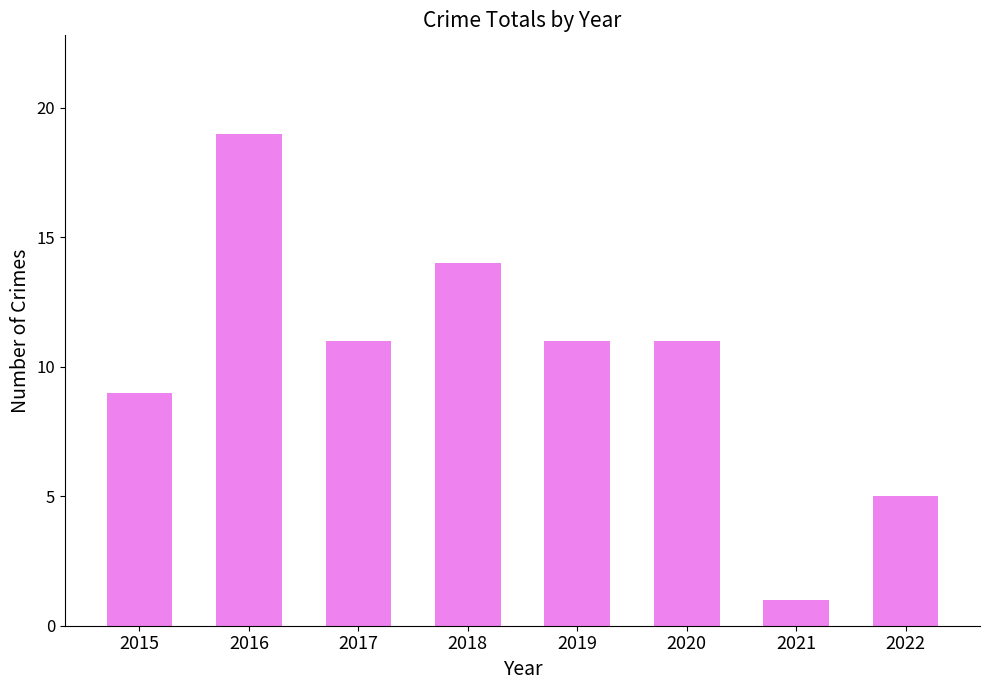

How many data points does each series have?

8